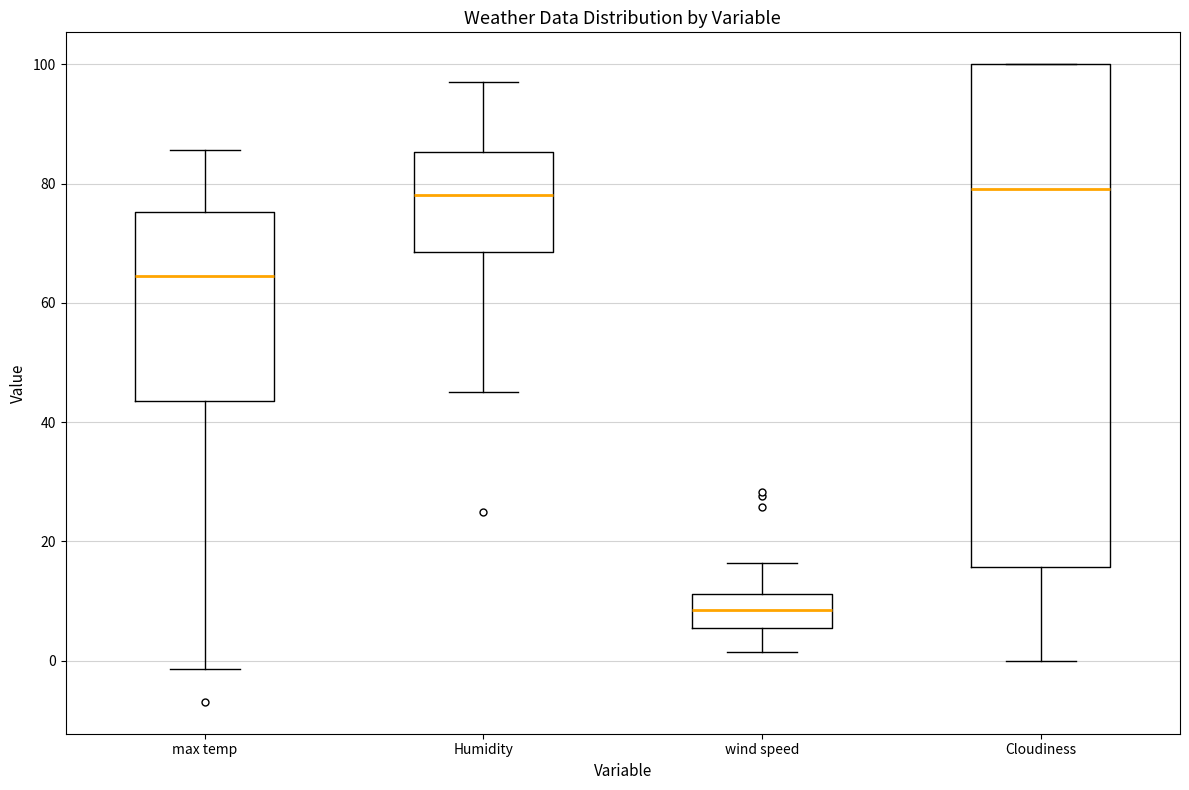

Where does the lower whisker of the box for max temp end on the y-axis? The values are not printed on the chart, so give them approximately, as read against the axis.

-2